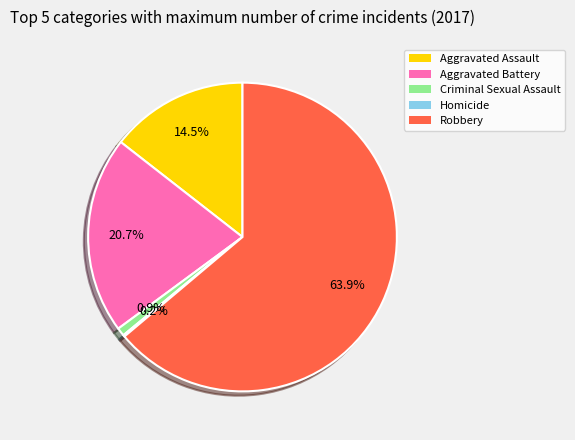

Is it true that Aggravated Assault is 27% of the pie?

False